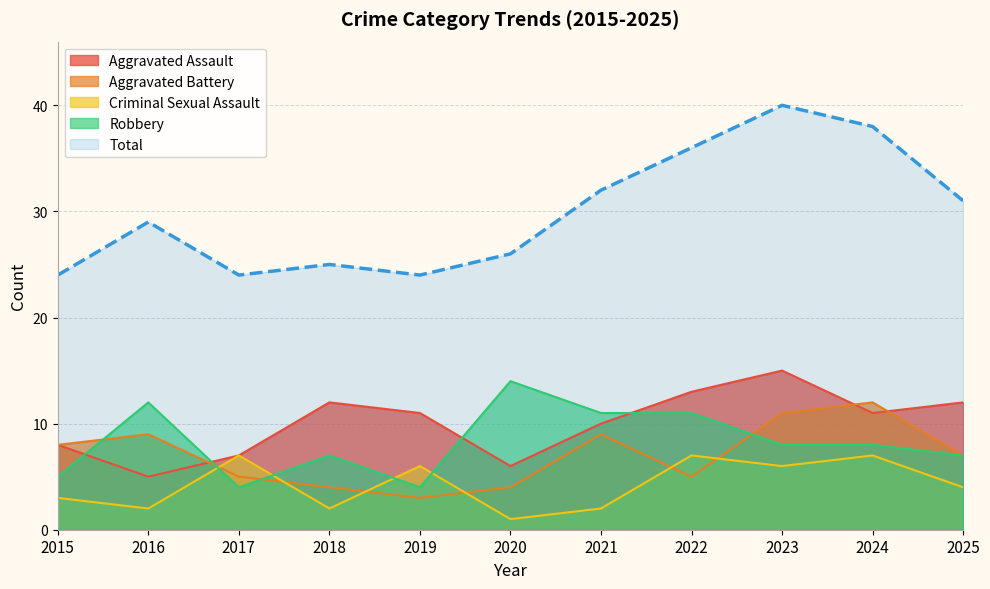

In Criminal Sexual Assault, how many points are lower than both neighbors (excluding endpoints)?

4